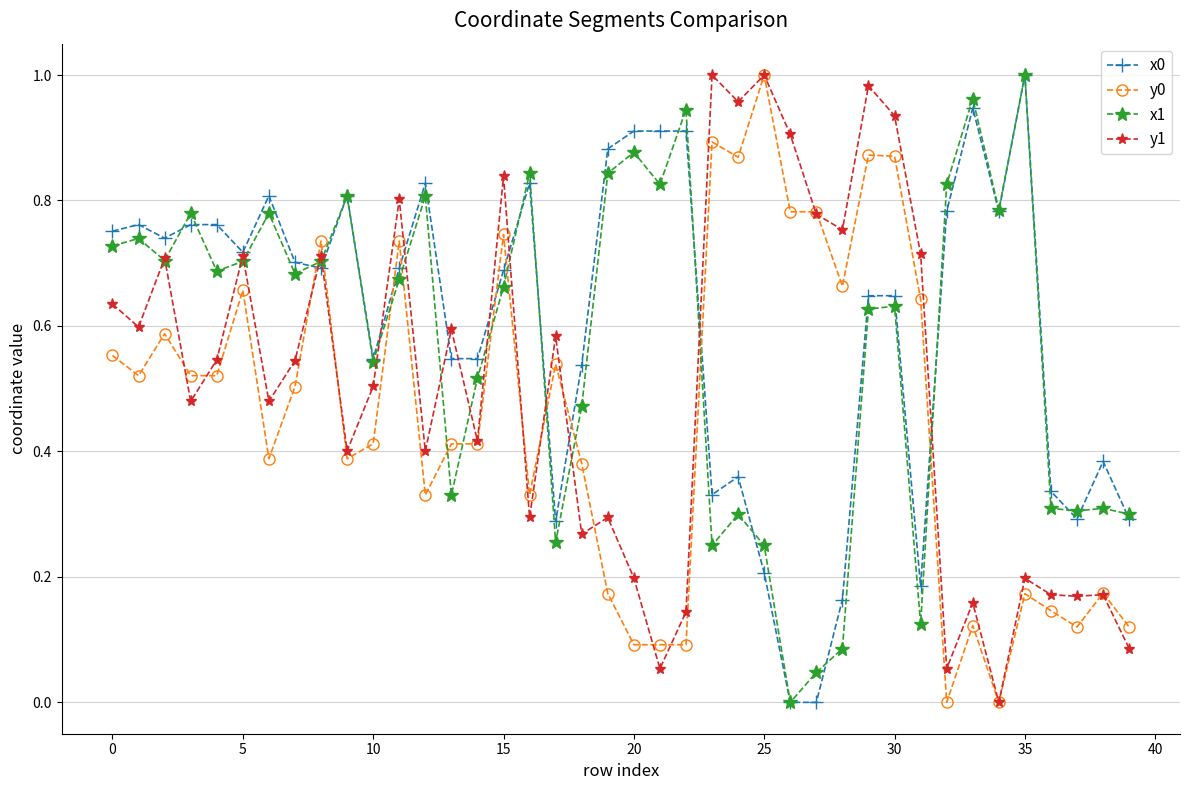

How many lines are shown in the chart?

4